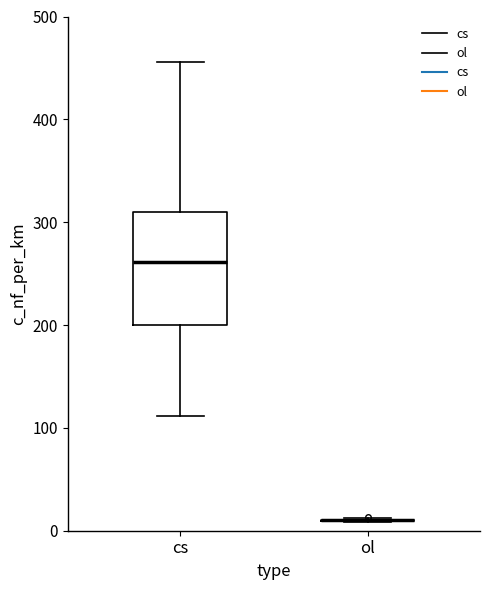

Reading left to right, read every box against the y-axis: the position of its median line, the range the box covers, and the ends of its whiskers. The values are not printed on the chart, so give them approximately, as read against the axis.

cs: median 260, box 200 to 310, whiskers 110 to 460
ol: box collapsed to a line at 10, whiskers 10 to 10